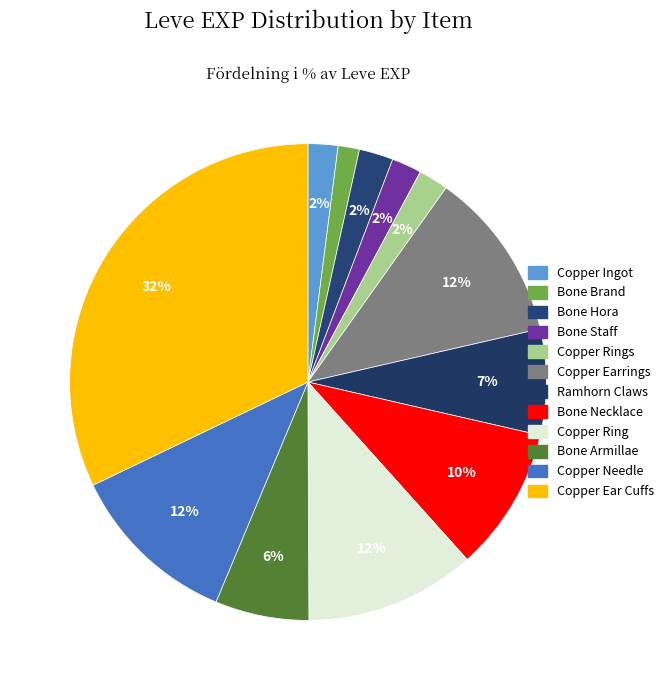

To the nearest percent, what portion does Copper Ring represent?

12%